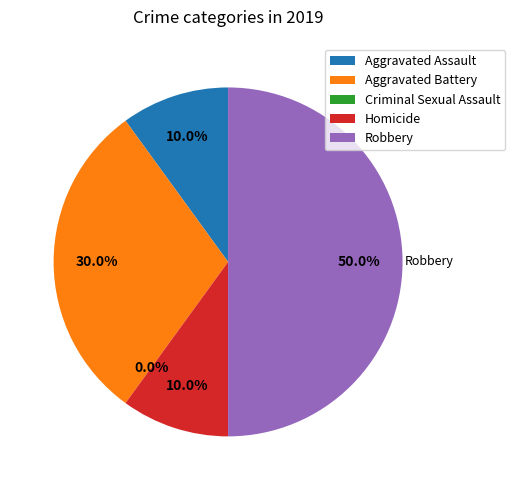

To the nearest percent, what is the average slice percentage?

20%